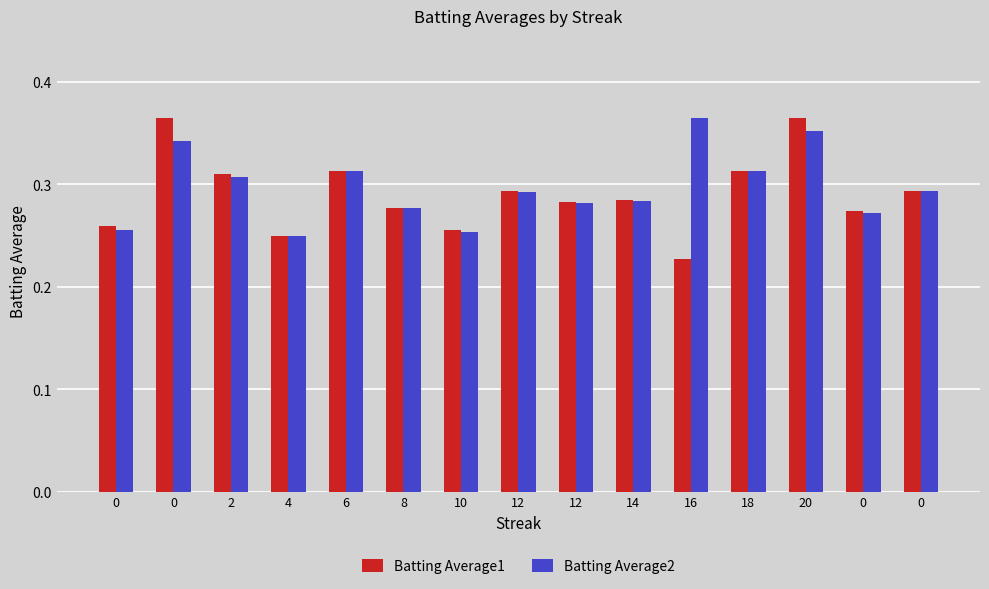

What is the difference between the maximum and minimum values in the Batting Average1 series?

0.1